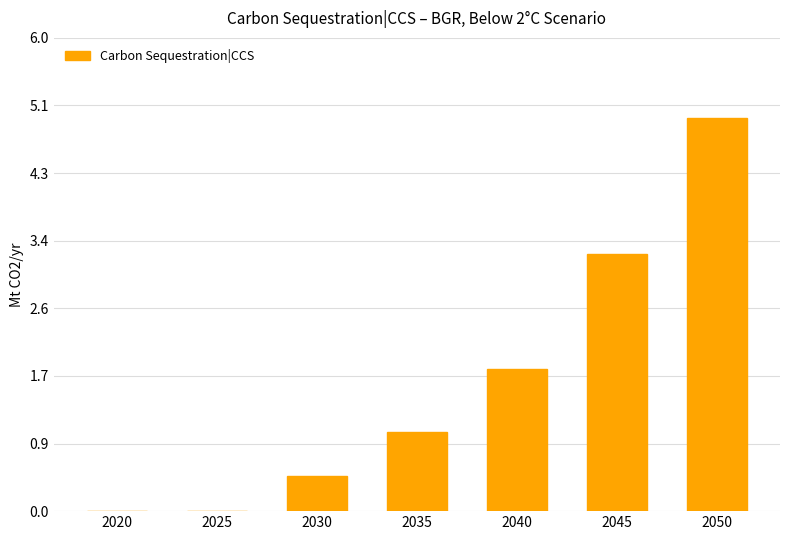

True or false: the data shows -1.5 at 2025.

False